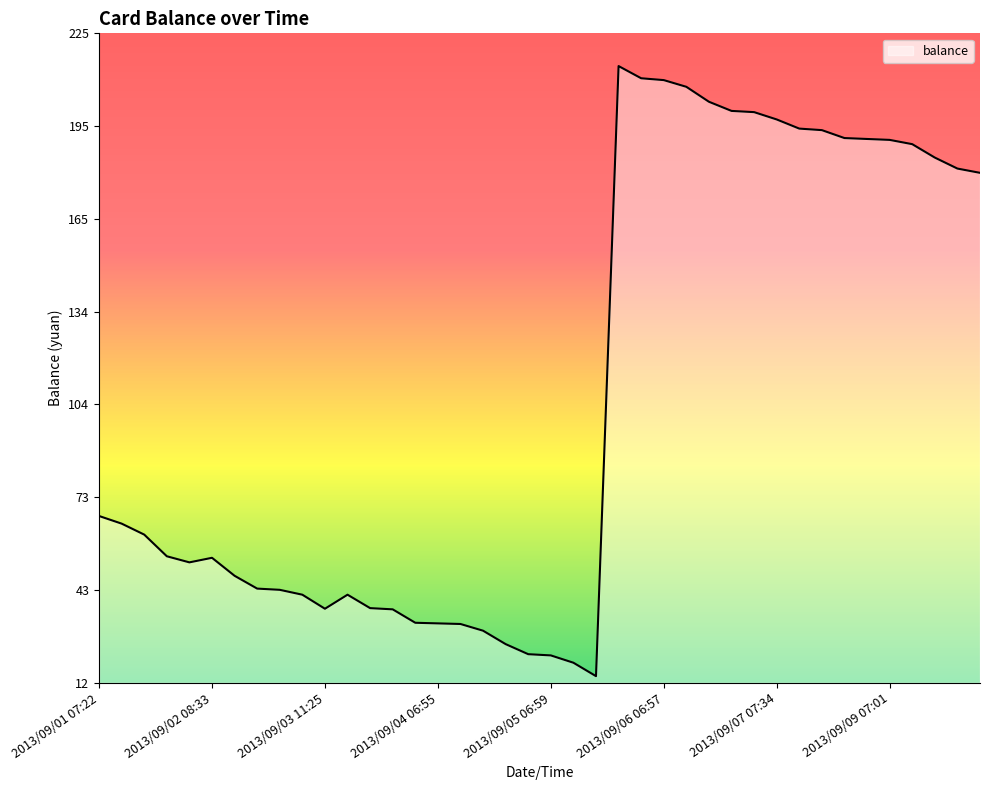

What is the smallest value displayed?

14.7